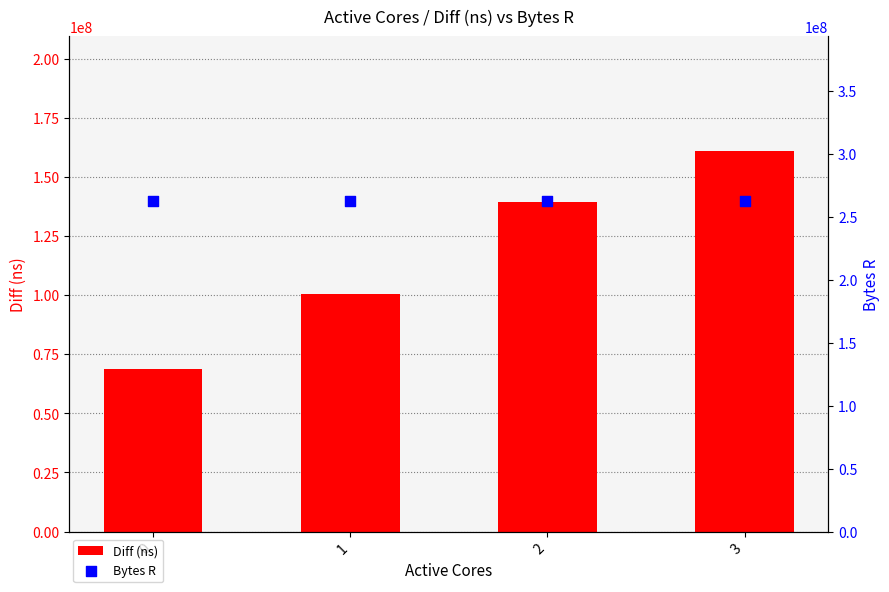

Which series contains the highest Y value?

Bytes R